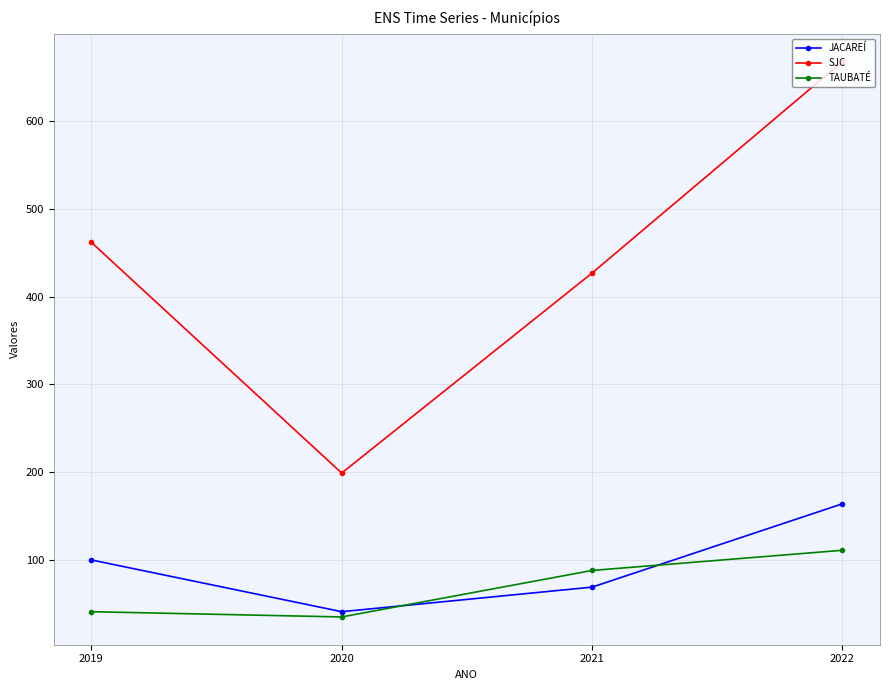

Count the JACAREÍ values in the range 69 to 164.

3